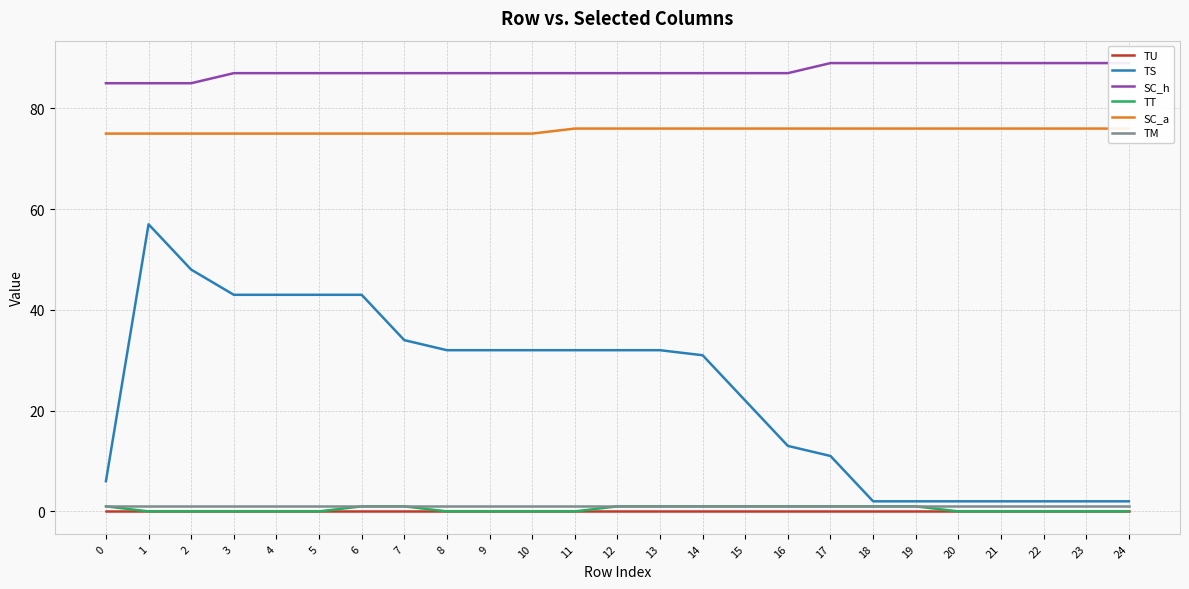

Reading left to right, what are all the values shown in this chart?

TU: 0=0	1=0	2=0	3=0	4=0	5=0	6=0	7=0	8=0	9=0	10=0	11=0	12=0	13=0	14=0	15=0	16=0	17=0	18=0	19=0	20=0	21=0	22=0	23=0	24=0
TS: 0=6	1=57	2=48	3=43	4=43	5=43	6=43	7=34	8=32	9=32	10=32	11=32	12=32	13=32	14=31	15=22	16=13	17=11	18=2	19=2	20=2	21=2	22=2	23=2	24=2
SC_h: 0=85	1=85	2=85	3=87	4=87	5=87	6=87	7=87	8=87	9=87	10=87	11=87	12=87	13=87	14=87	15=87	16=87	17=89	18=89	19=89	20=89	21=89	22=89	23=89	24=89
TT: 0=1	1=0	2=0	3=0	4=0	5=0	6=1	7=1	8=0	9=0	10=0	11=0	12=1	13=1	14=1	15=1	16=1	17=1	18=1	19=1	20=0	21=0	22=0	23=0	24=0
SC_a: 0=75	1=75	2=75	3=75	4=75	5=75	6=75	7=75	8=75	9=75	10=75	11=76	12=76	13=76	14=76	15=76	16=76	17=76	18=76	19=76	20=76	21=76	22=76	23=76	24=76
TM: 0=1	1=1	2=1	3=1	4=1	5=1	6=1	7=1	8=1	9=1	10=1	11=1	12=1	13=1	14=1	15=1	16=1	17=1	18=1	19=1	20=1	21=1	22=1	23=1	24=1